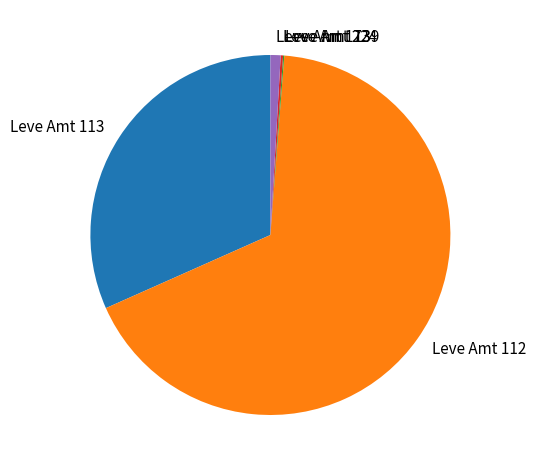

The Leve Amt 112 slice represents 82% of the pie. True or false?

False